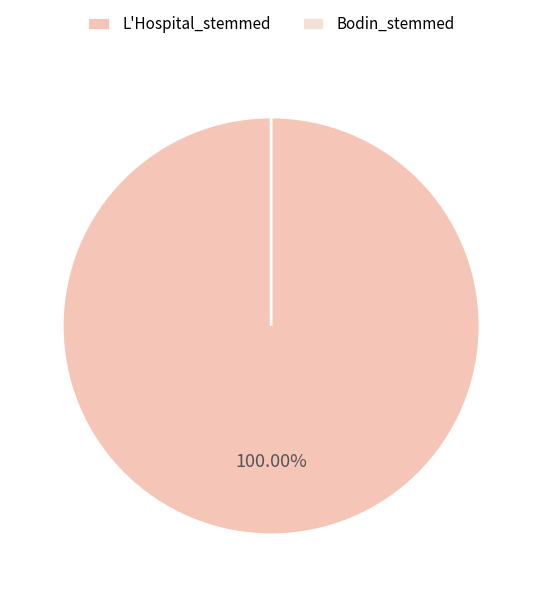

Which slice is the largest?

L'Hospital_stemmed